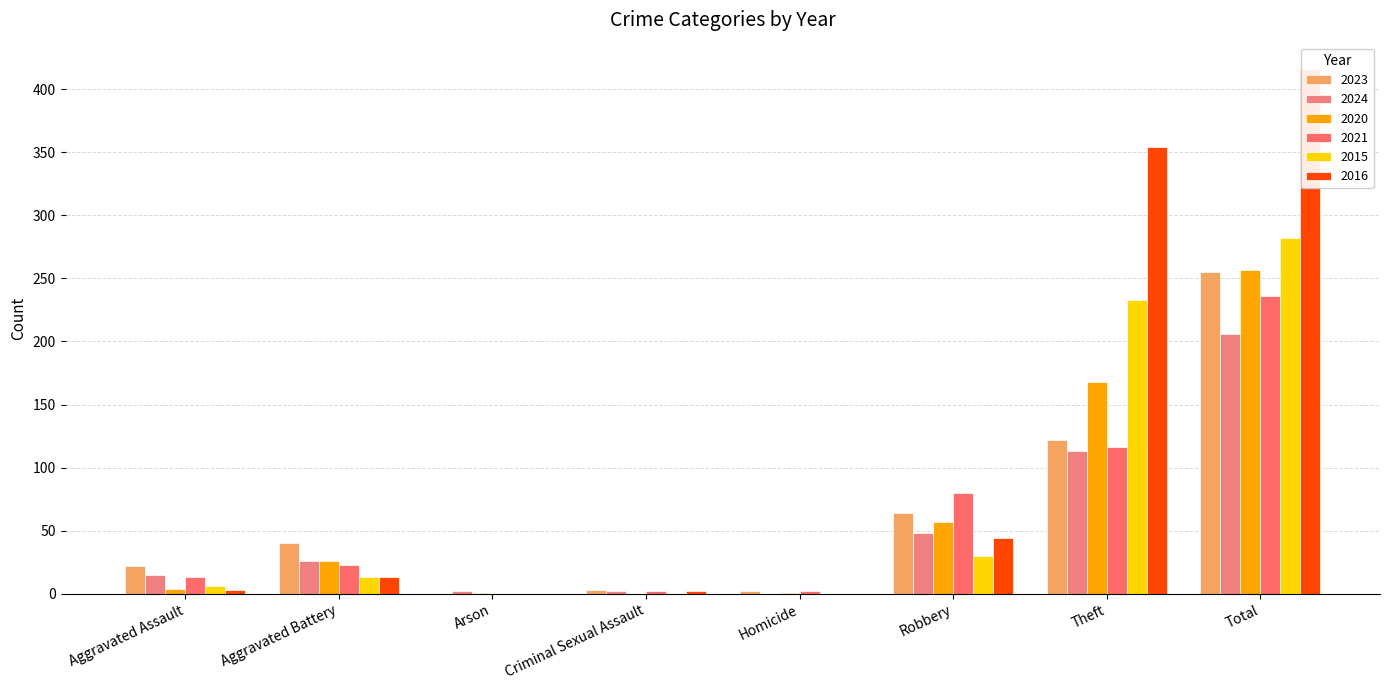

How many values in the 2015 series exceed 13?

3